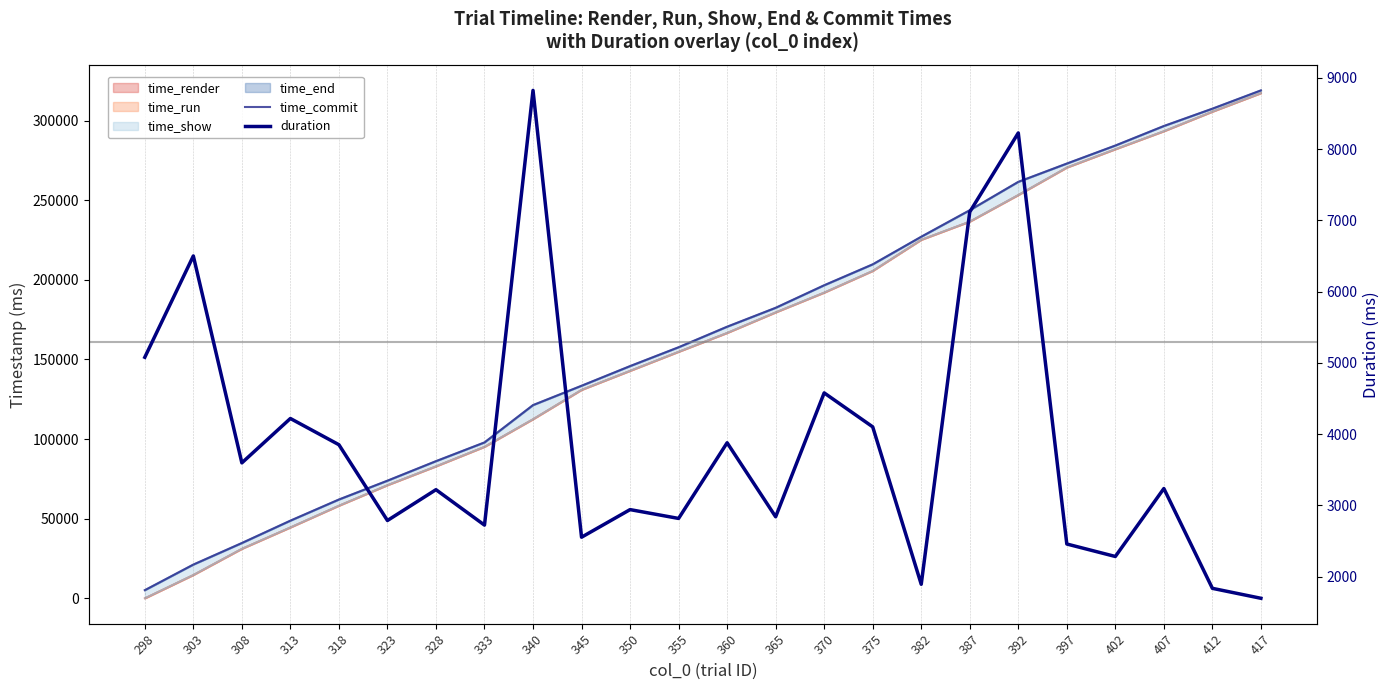

How many data points in duration are above 3237?

12